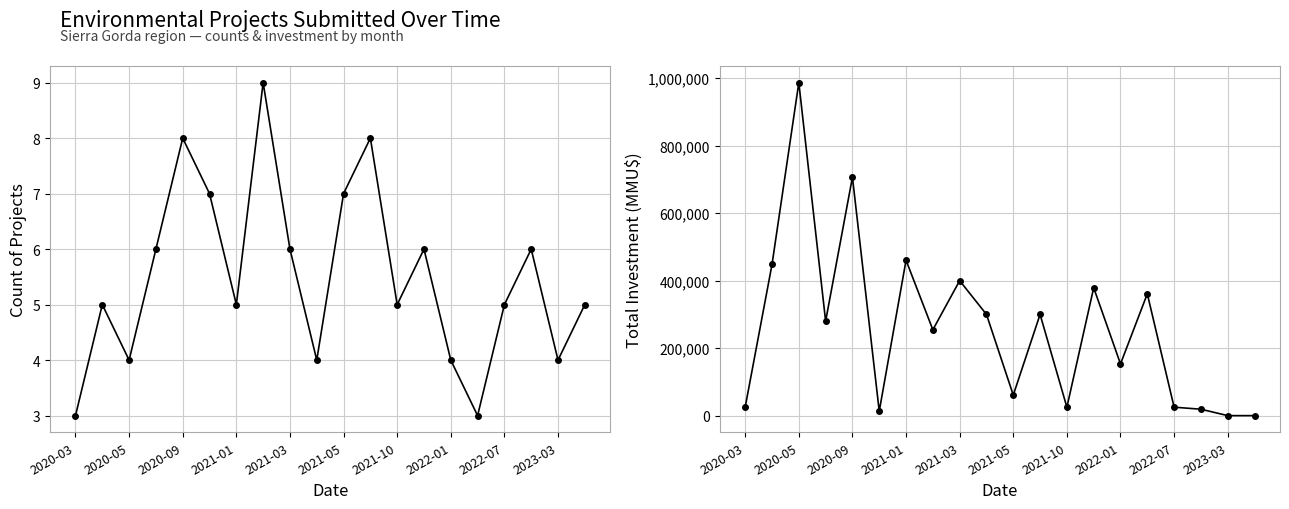

How many series are shown in this chart?

2